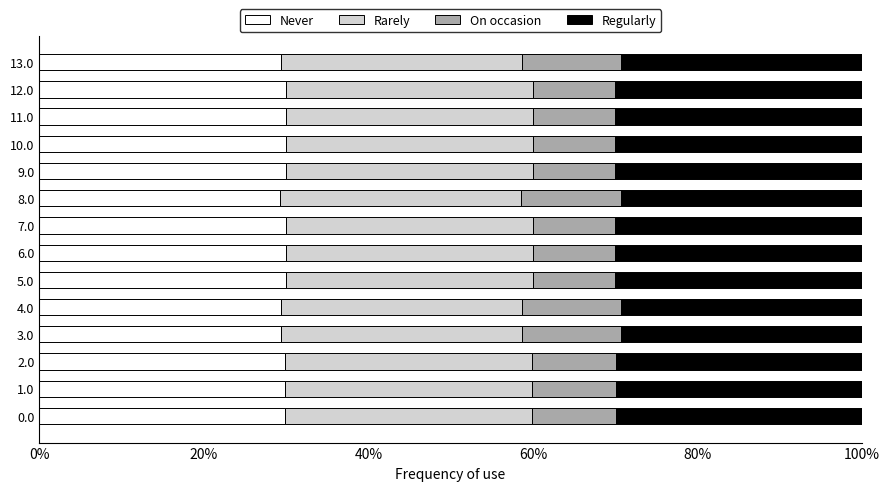

What is the highest value of the Never series?

30.0